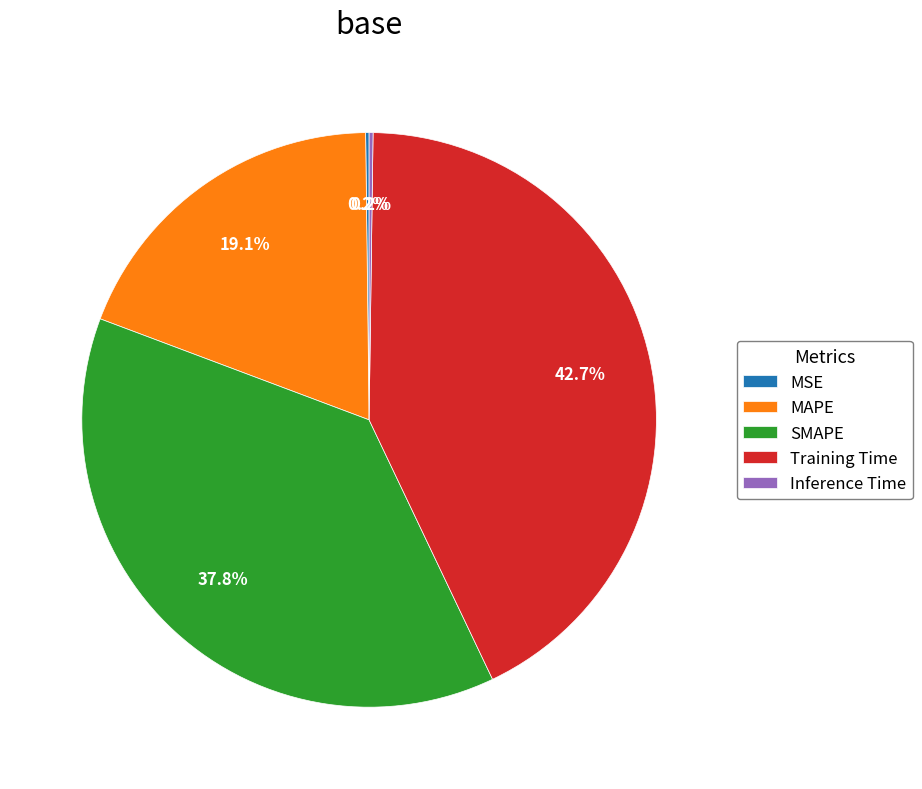

Is it true that SMAPE is 47% of the pie?

False